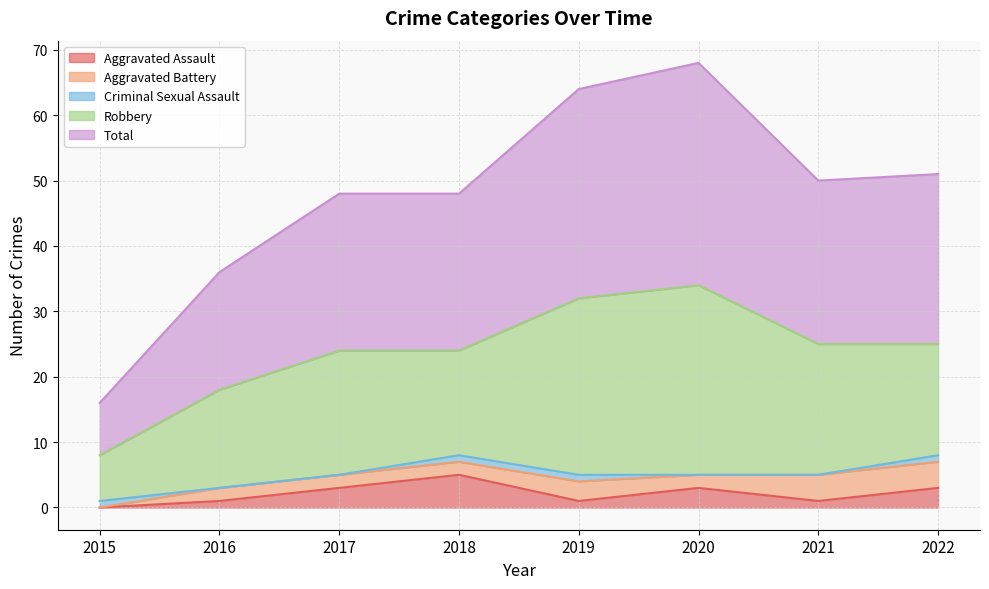

Which category has the highest value in the Aggravated Assault series?

2018